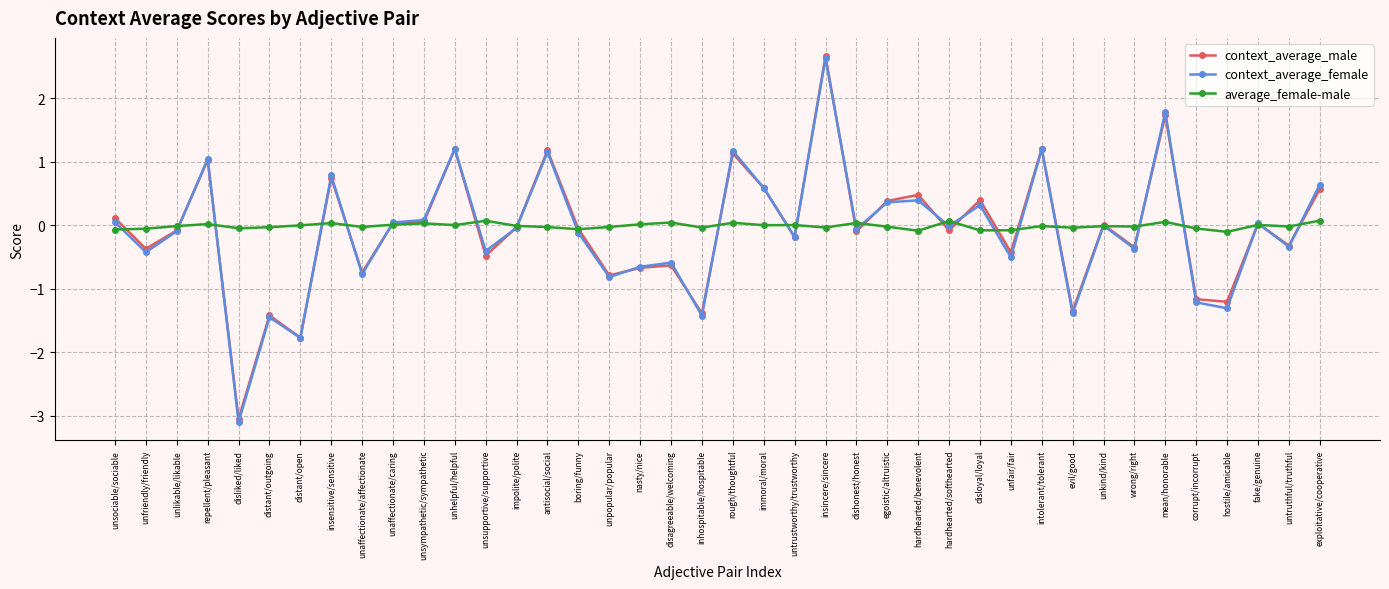

Where is the first local minimum for context_average_female?

unfriendly/friendly